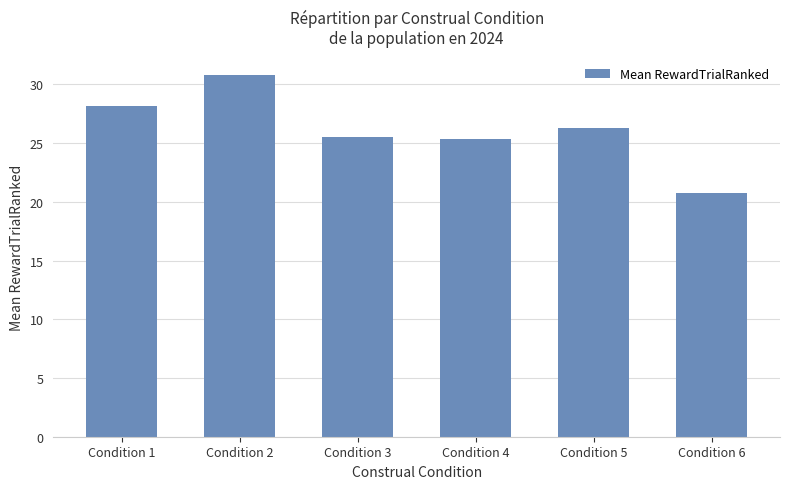

What is the greatest value displayed?

30.8